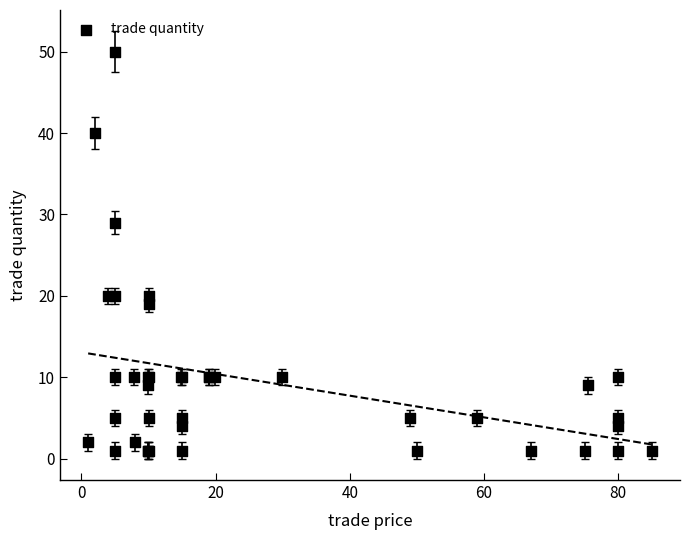

What Y value in the scatter plot is closest to 25?

29